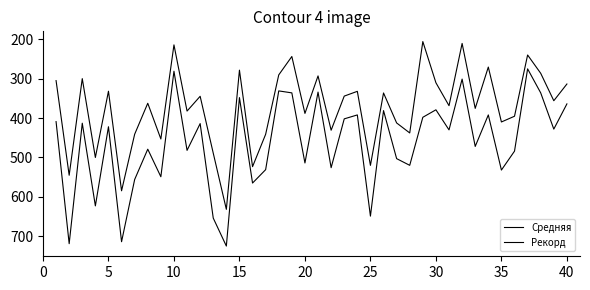

Is this an area chart (filled region under the line)?

No